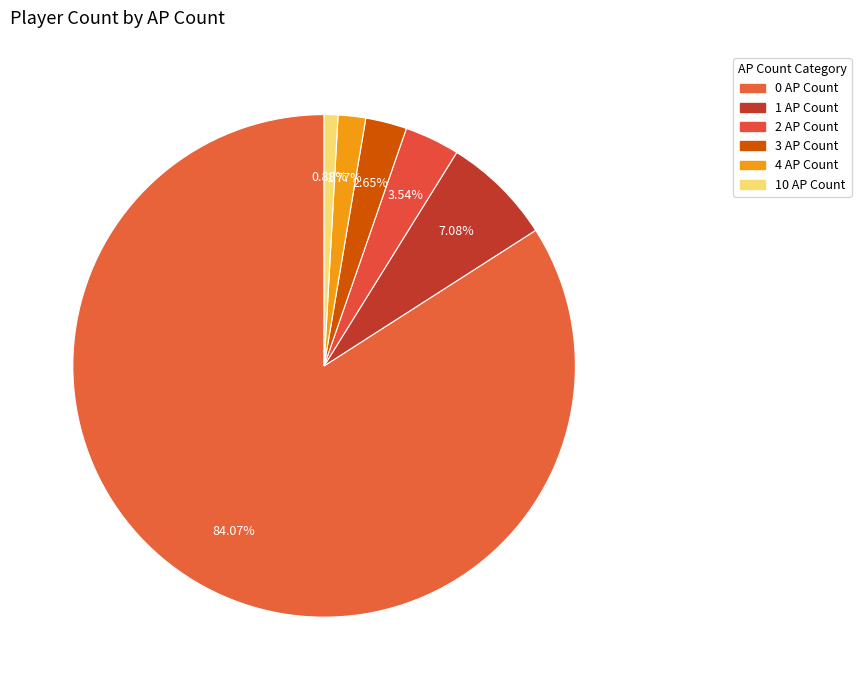

To the nearest percent, what portion does 10 AP Count represent?

1%